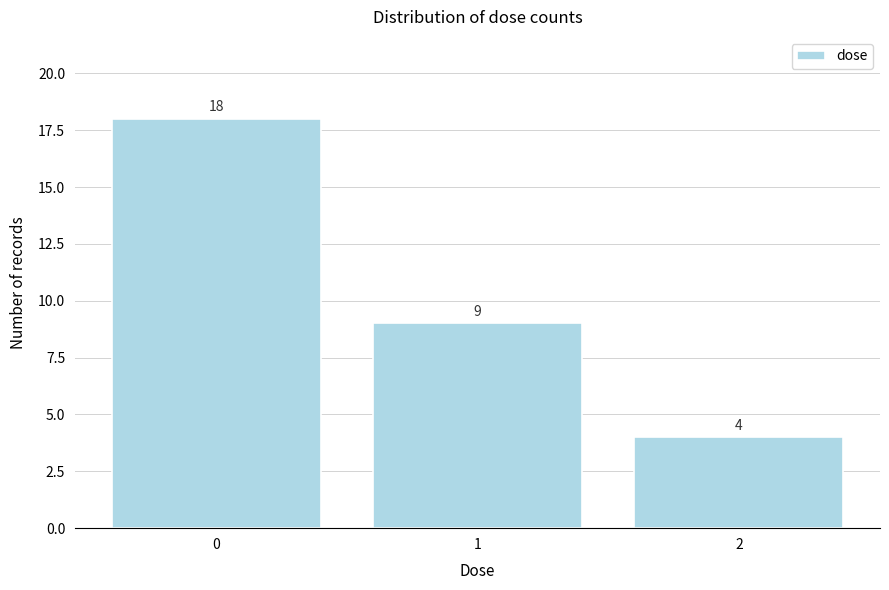

Reading left to right, transcribe all the data shown in this chart.

0=18	1=9	2=4